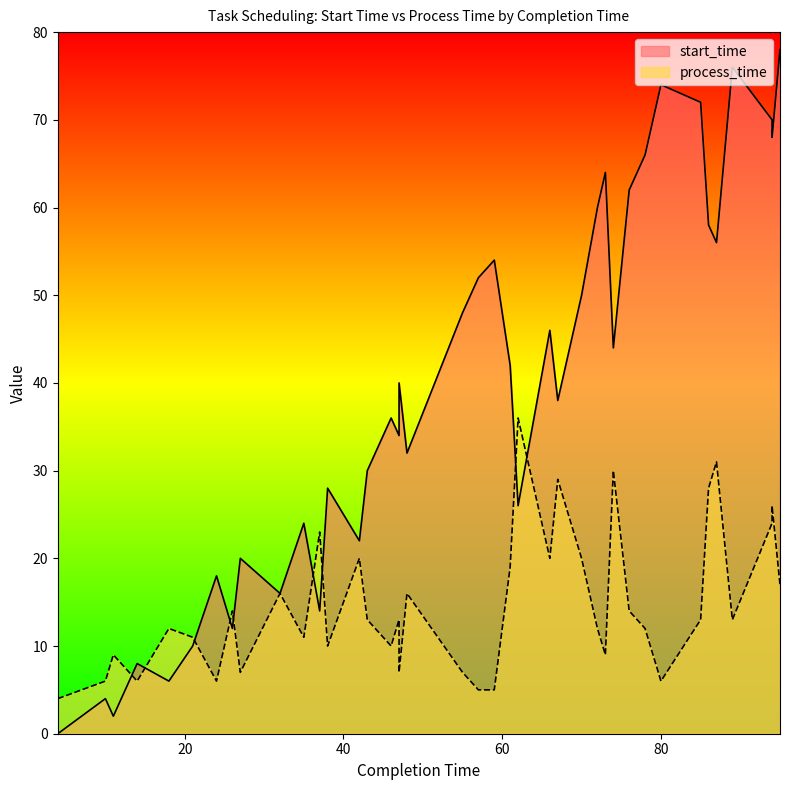

What is the value of the process_time point at the 35th from the left?

28